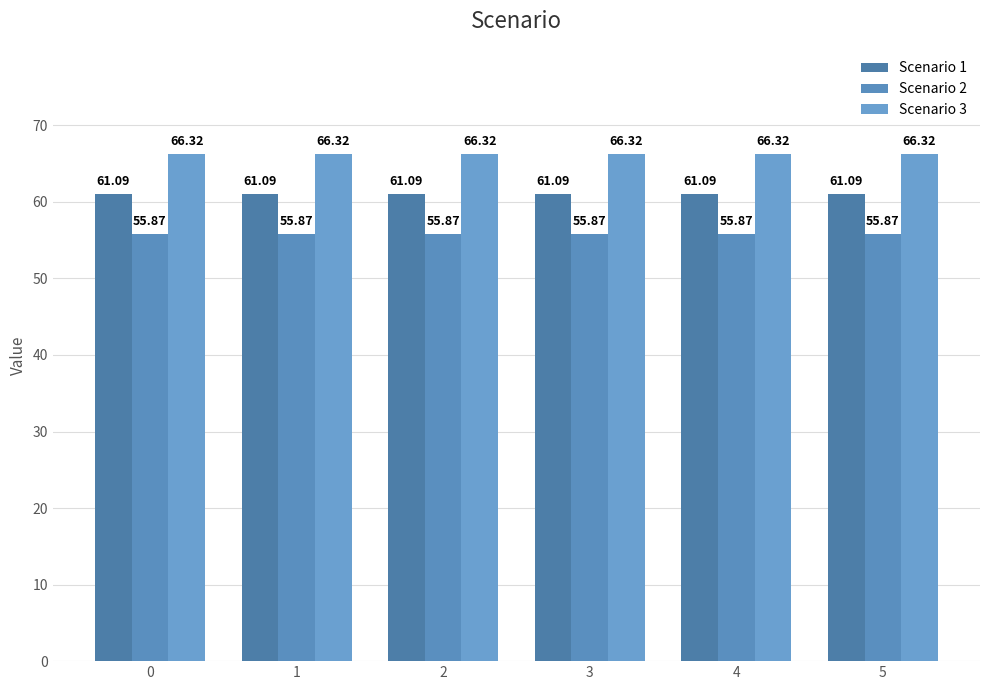

List the series in order of their overall mean, lowest first.

Scenario 2, Scenario 1, Scenario 3